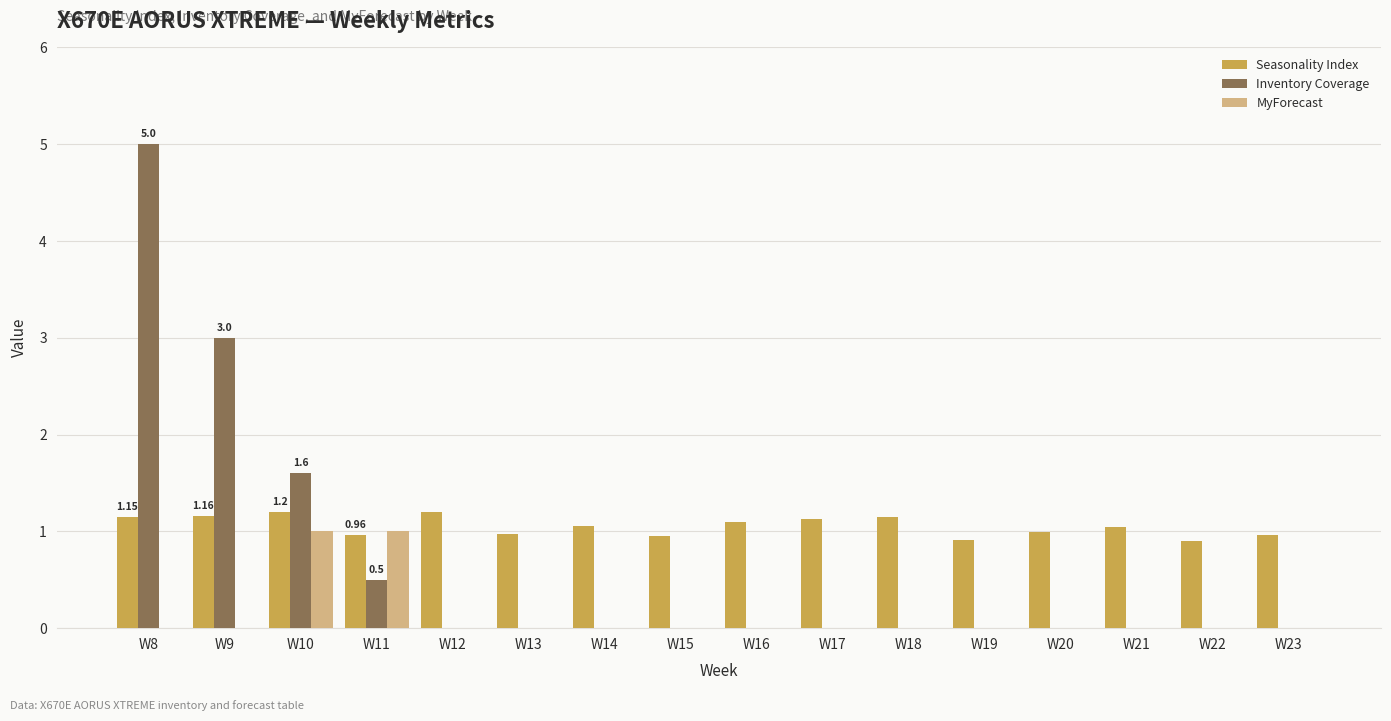

What is the total value across all series at W19?

0.9